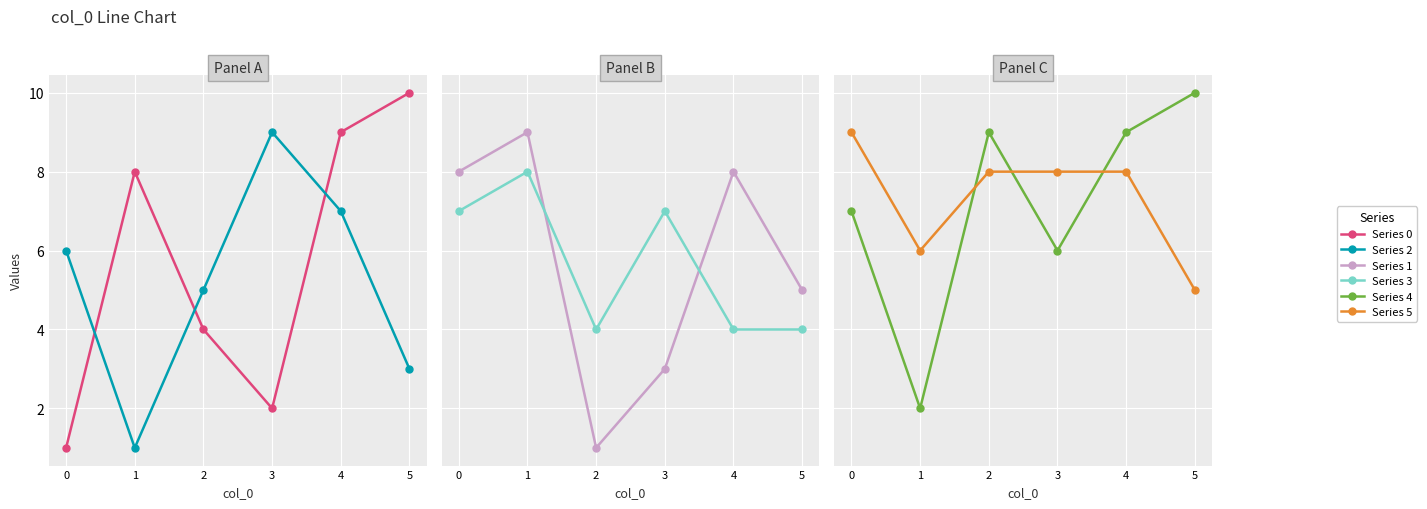

How many interior local valleys does the Series 4 series have?

2